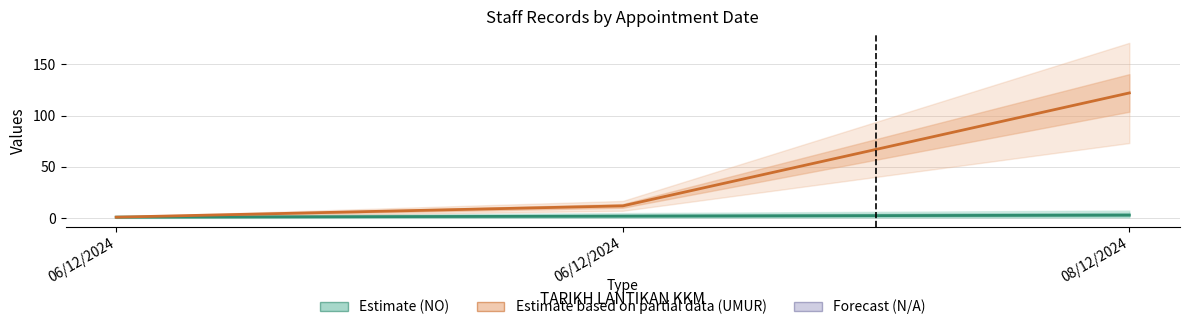

What is the sum of all NO (Estimate) values?

6